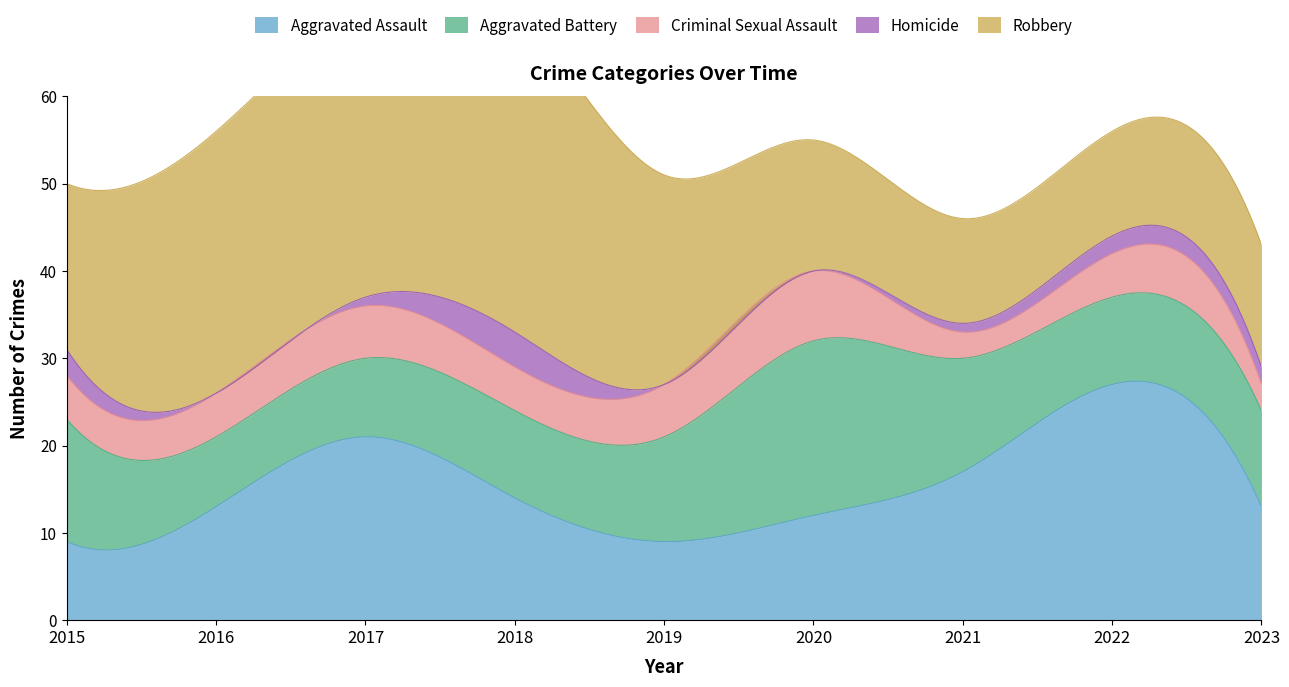

How many lines are shown in the chart?

5